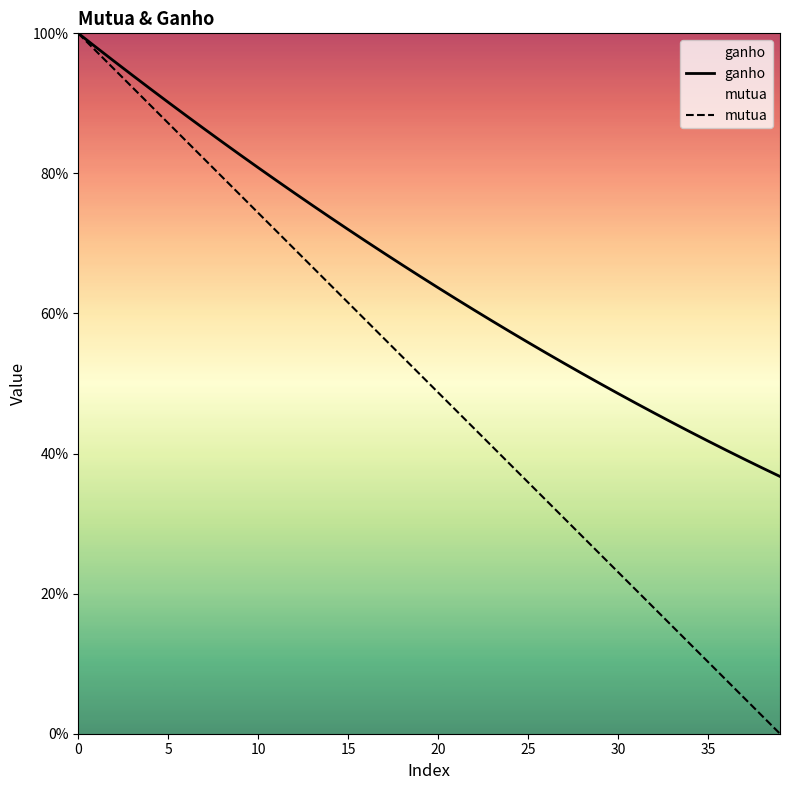

True or false: mutua and ganho intersect in this chart.

False